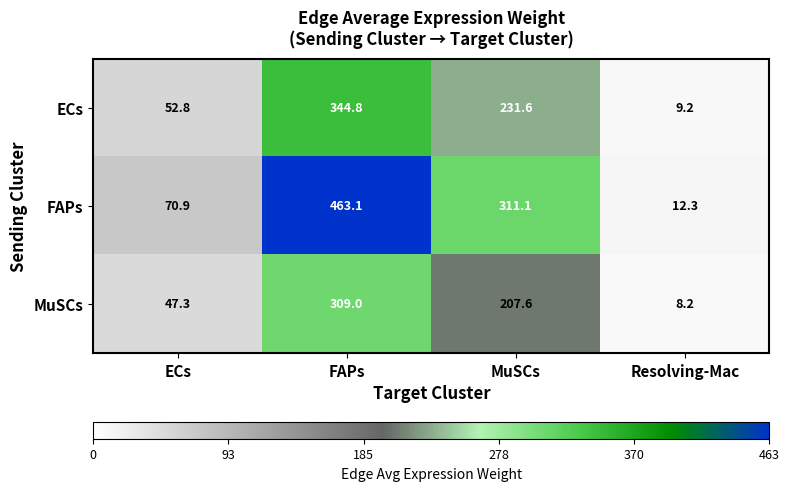

What is the difference between the ECs values at ECs and MuSCs?

178.8